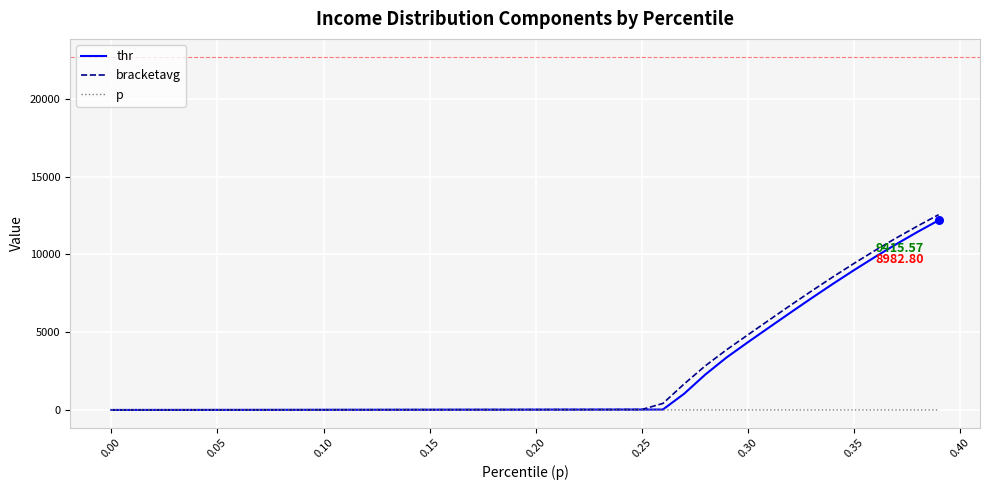

What are all the series names shown in the legend?

thr, bracketavg, p